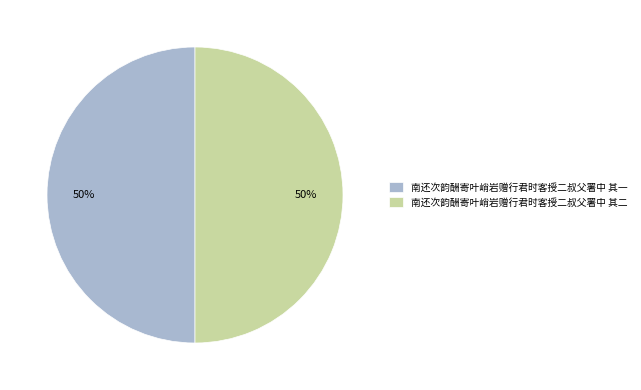

Approximately how many times larger is the value at 南还次韵酬寄叶峭岩赠行君时客授二叔父署中 其二 compared to 南还次韵酬寄叶峭岩赠行君时客授二叔父署中 其一?

1.0